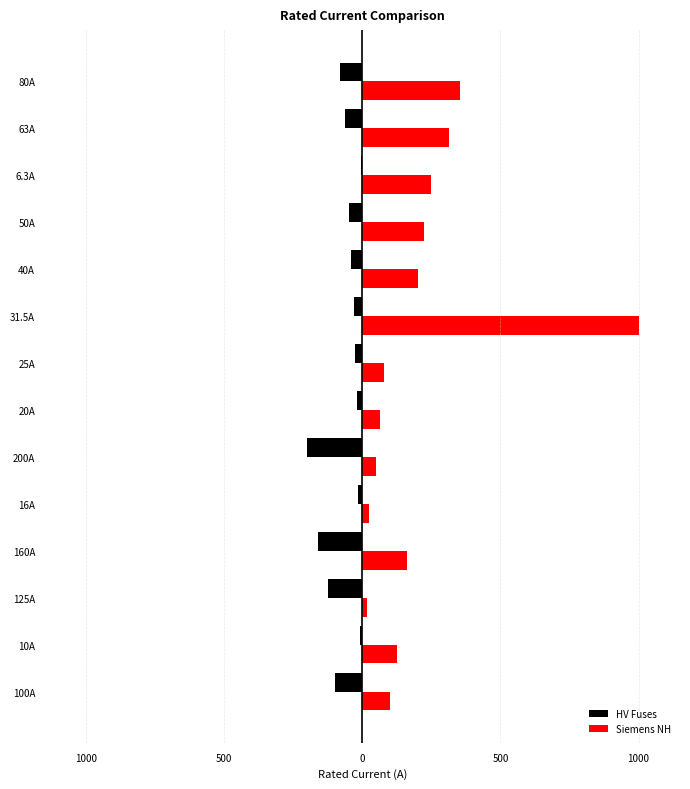

What are all the series names shown in the legend?

HV Fuses, Siemens NH